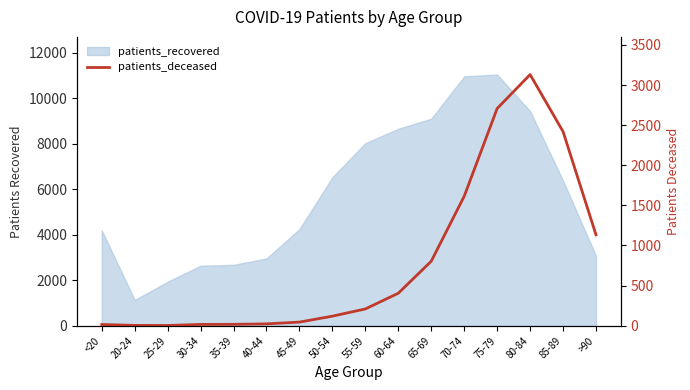

How many categories are shown in the chart?

16